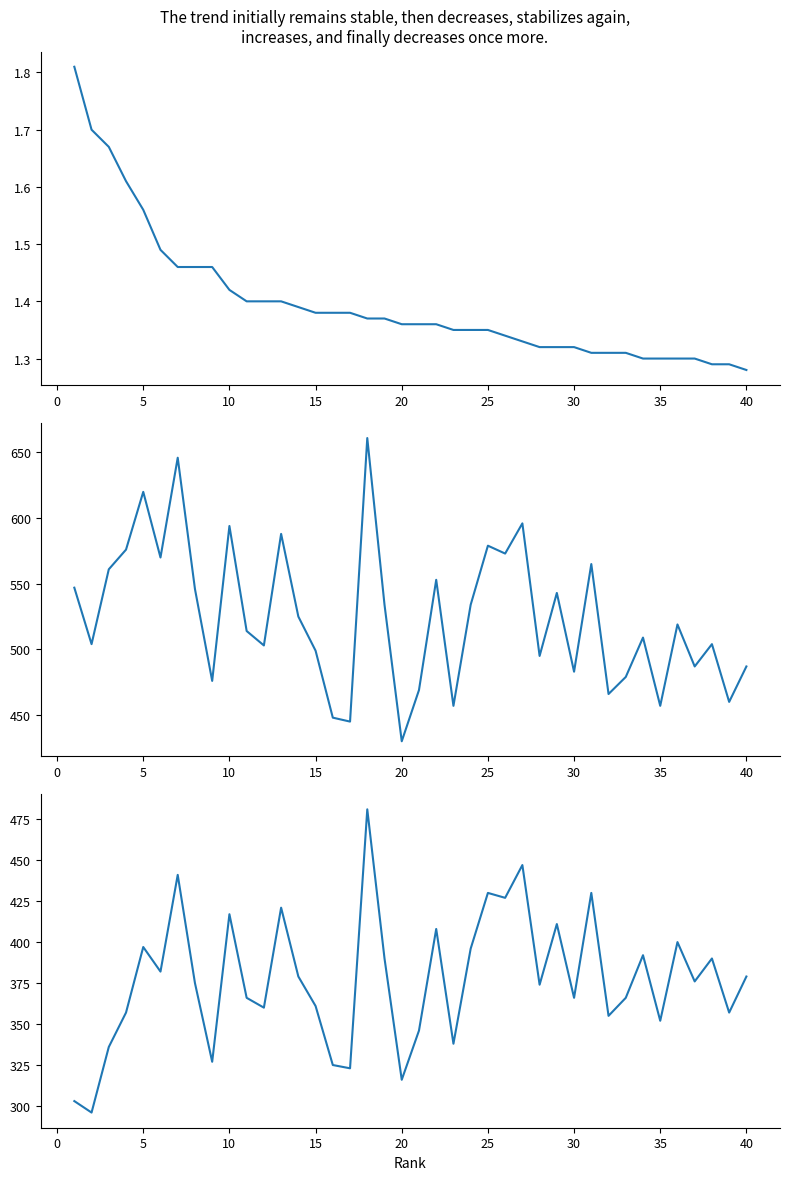

What is the minimum value shown in the chart?

1.3